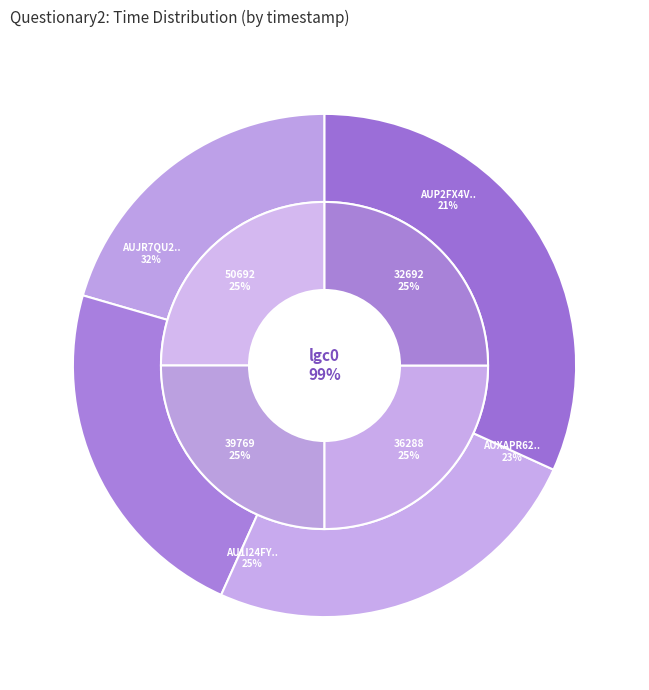

To the nearest percent, what is the combined percentage of AUJR7QU261F84MT3OZ9E and AU1I24FYT6VKMGOUD0JR?

57%